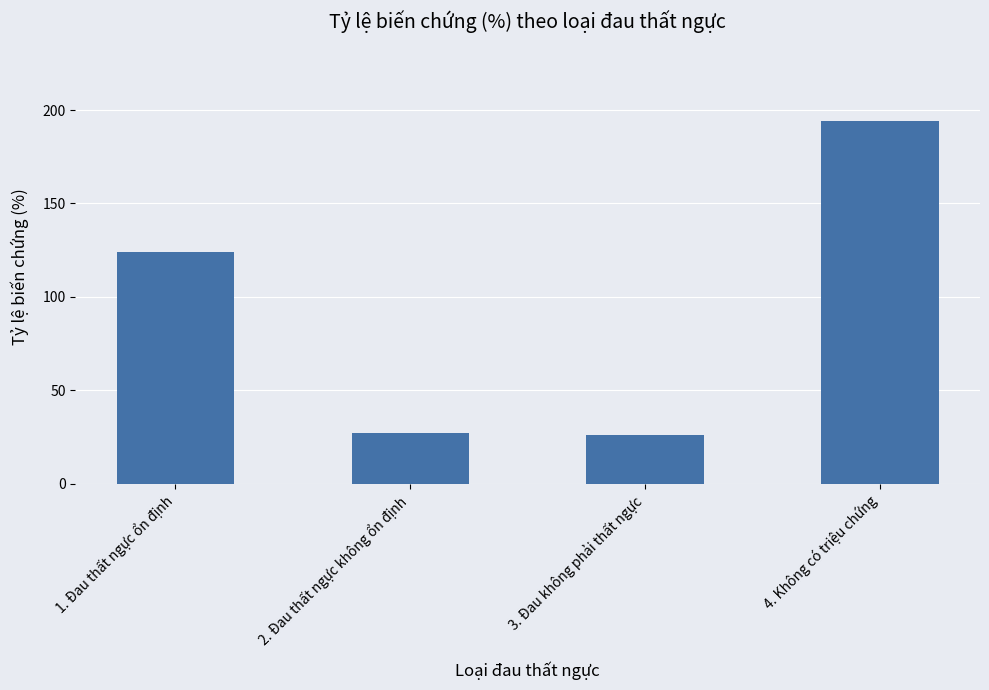

How many bars are there in total?

4